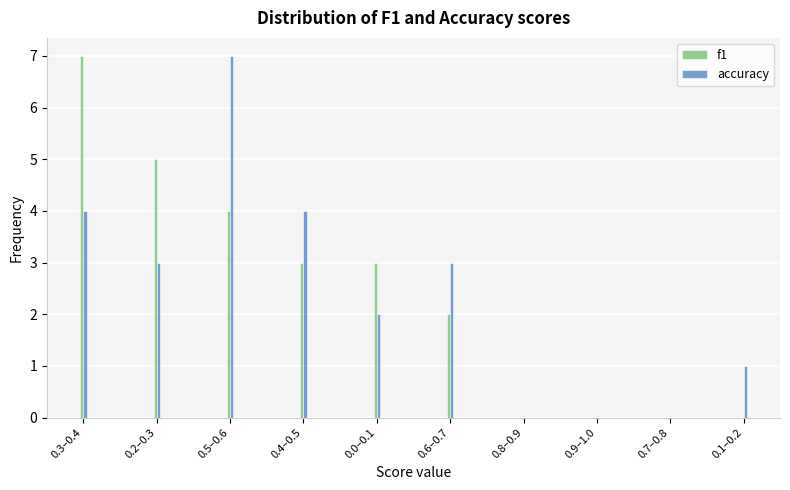

Reading right to left, extract all data points from this chart.

f1: 0.1–0.2=0	0.7–0.8=0	0.9–1.0=0	0.8–0.9=0	0.6–0.7=2	0.0–0.1=3	0.4–0.5=3	0.5–0.6=4	0.2–0.3=5	0.3–0.4=7
accuracy: 0.1–0.2=1	0.7–0.8=0	0.9–1.0=0	0.8–0.9=0	0.6–0.7=3	0.0–0.1=2	0.4–0.5=4	0.5–0.6=7	0.2–0.3=3	0.3–0.4=4